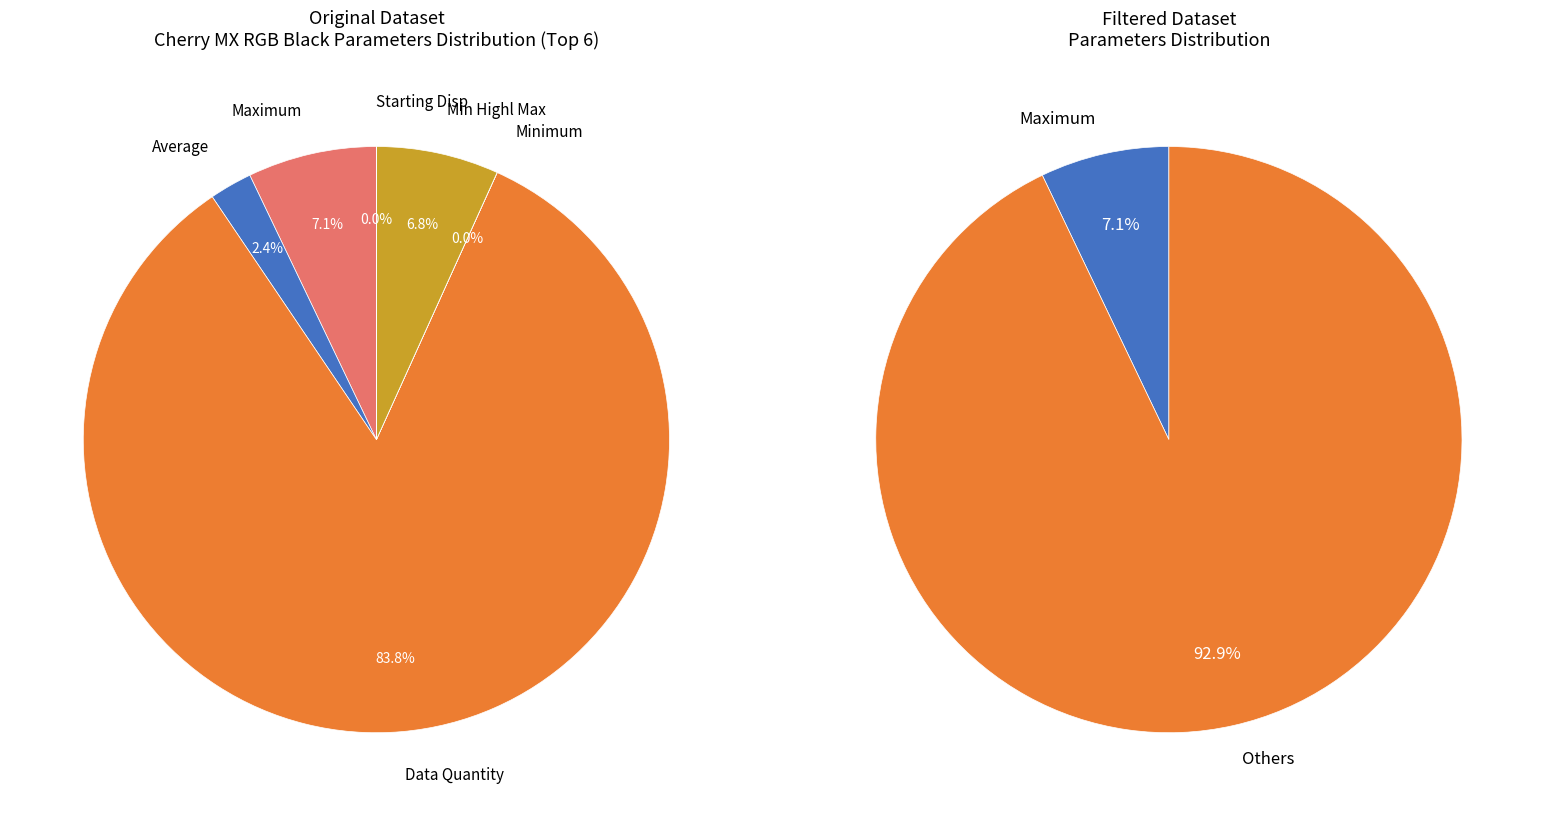

Which slice is the smallest?

Starting Disp